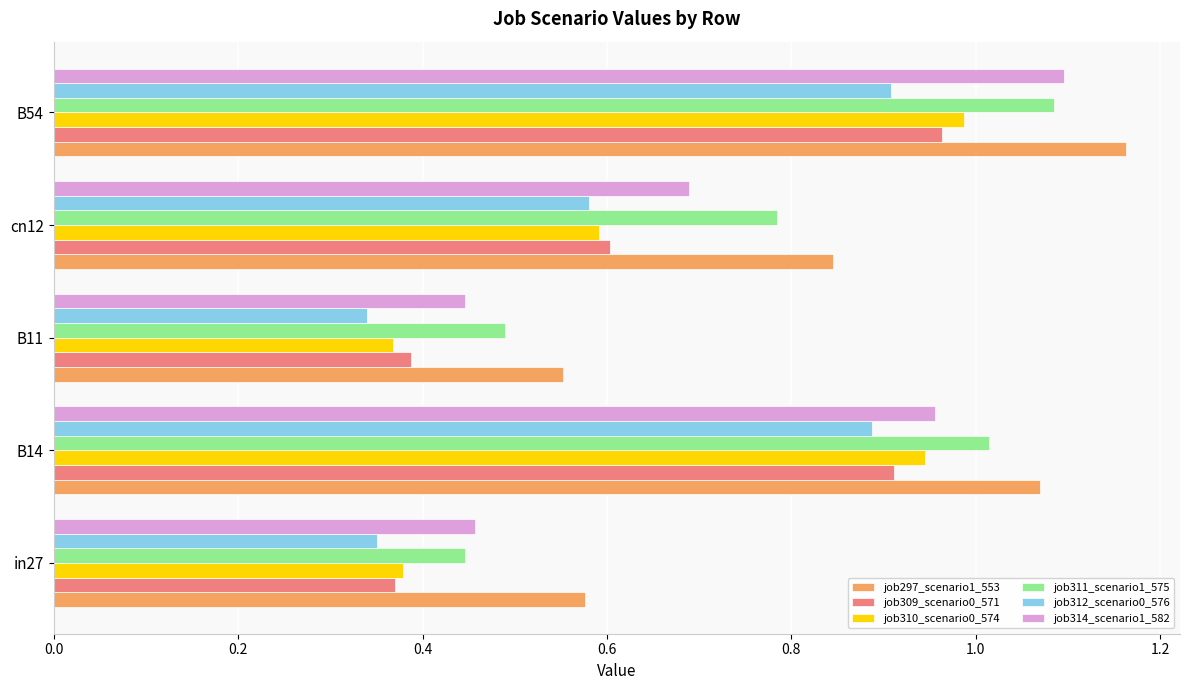

What is the sum of all job309_scenario0_571 values?

3.2